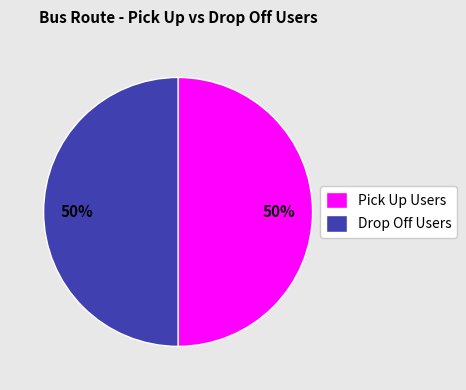

Is it true that Drop Off Users is 59% of the pie?

False